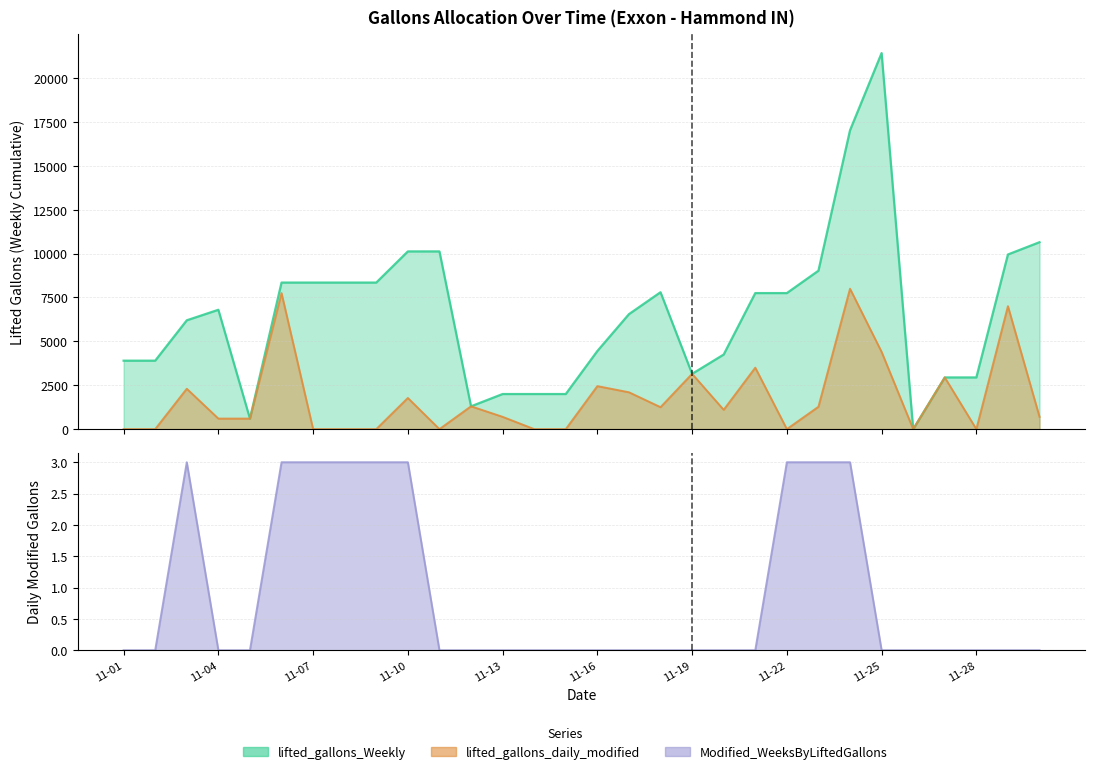

At how many categories does at least one series exceed 20982?

1